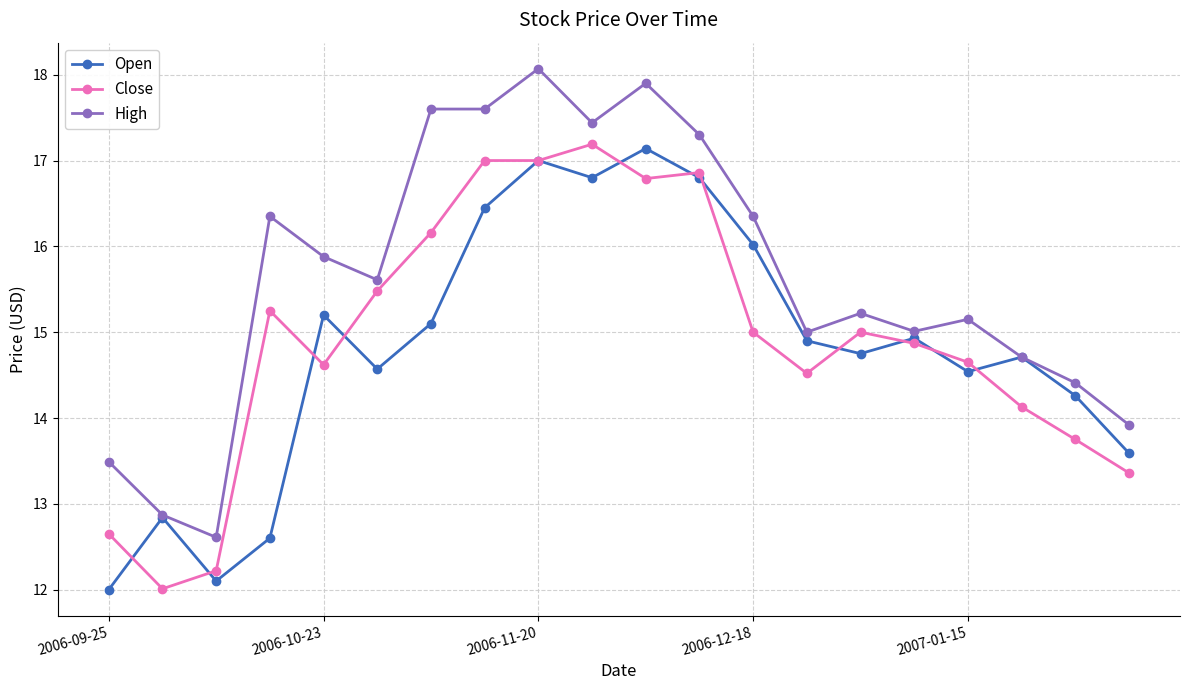

In Open, how many points are lower than both neighbors (excluding endpoints)?

5